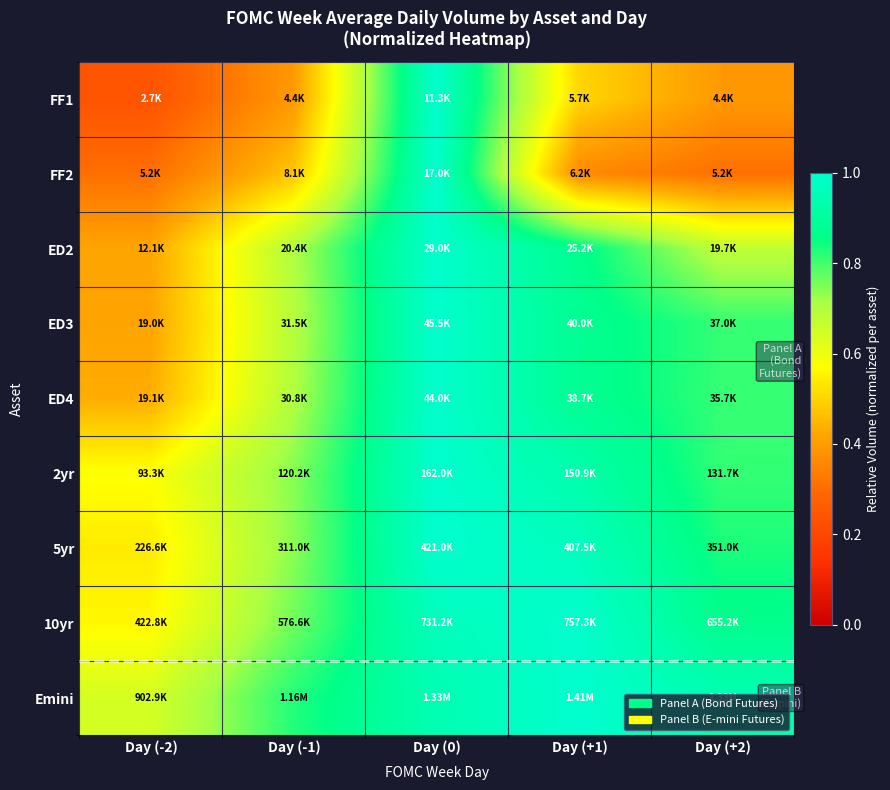

Reading left to right, what are all the values shown in this chart?

FF1: Day (-2)=0.2	Day (-1)=0.4	Day (0)=1.0	Day (+1)=0.5	Day (+2)=0.4
FF2: Day (-2)=0.3	Day (-1)=0.5	Day (0)=1.0	Day (+1)=0.4	Day (+2)=0.3
ED2: Day (-2)=0.4	Day (-1)=0.7	Day (0)=1.0	Day (+1)=0.9	Day (+2)=0.7
ED3: Day (-2)=0.4	Day (-1)=0.7	Day (0)=1.0	Day (+1)=0.9	Day (+2)=0.8
ED4: Day (-2)=0.4	Day (-1)=0.7	Day (0)=1.0	Day (+1)=0.9	Day (+2)=0.8
2yr: Day (-2)=0.6	Day (-1)=0.7	Day (0)=1.0	Day (+1)=0.9	Day (+2)=0.8
5yr: Day (-2)=0.5	Day (-1)=0.7	Day (0)=1.0	Day (+1)=1.0	Day (+2)=0.8
10yr: Day (-2)=0.6	Day (-1)=0.8	Day (0)=1.0	Day (+1)=1.0	Day (+2)=0.9
Emini: Day (-2)=0.6	Day (-1)=0.8	Day (0)=0.9	Day (+1)=1.0	Day (+2)=0.9